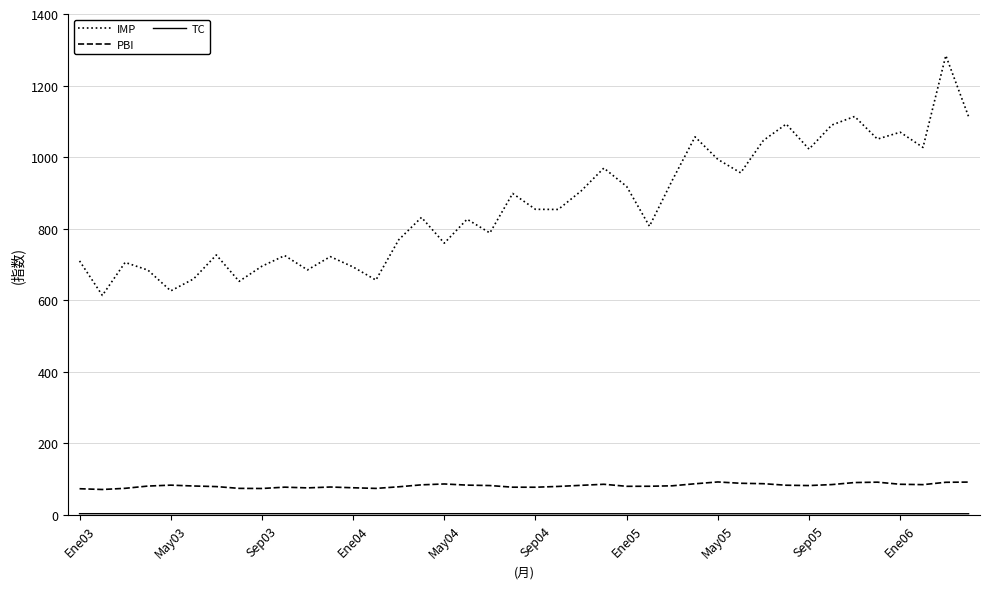

Which series has the largest total across all categories?

IMP